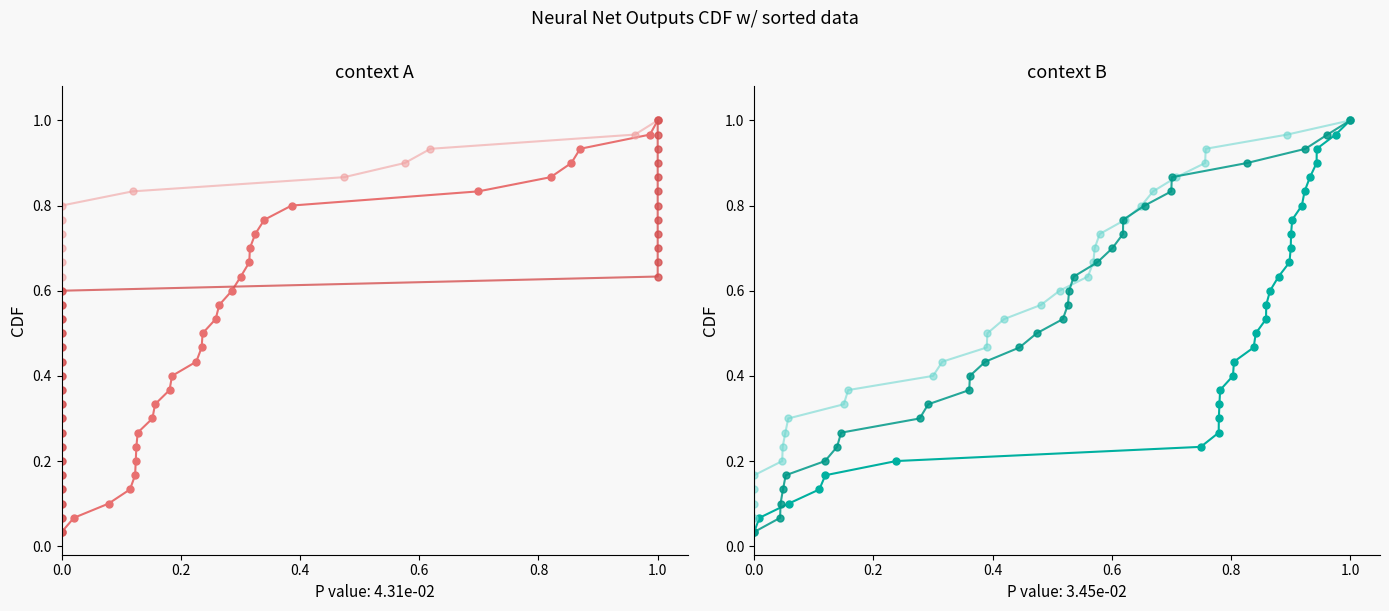

What are all the series names shown in the legend?

Lin1, ReLU1, Survived, Lin2, ReLU2, Preds